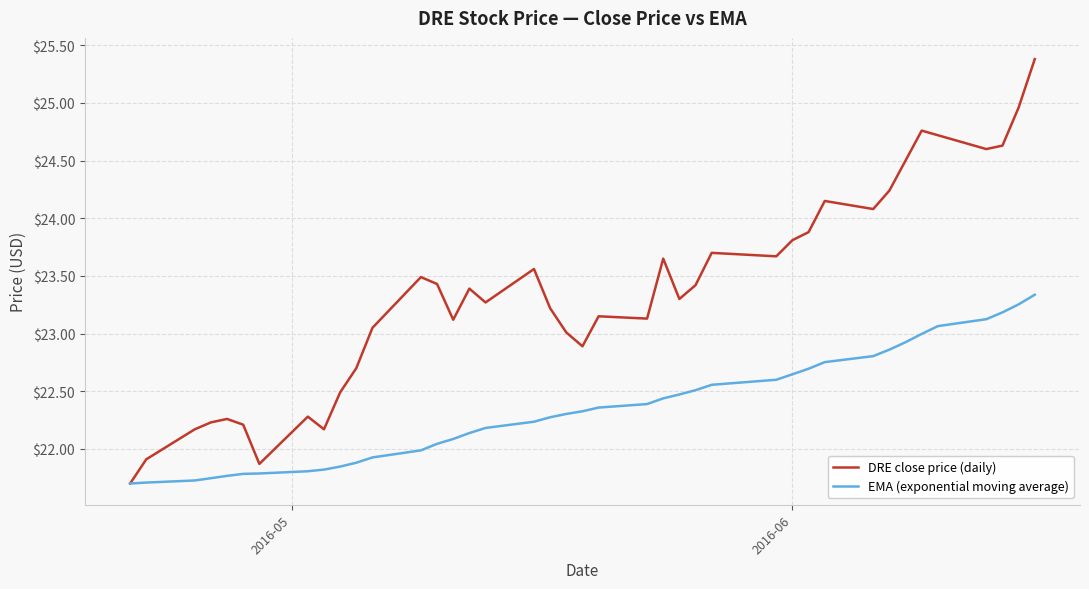

What is the greatest value displayed?

25.4